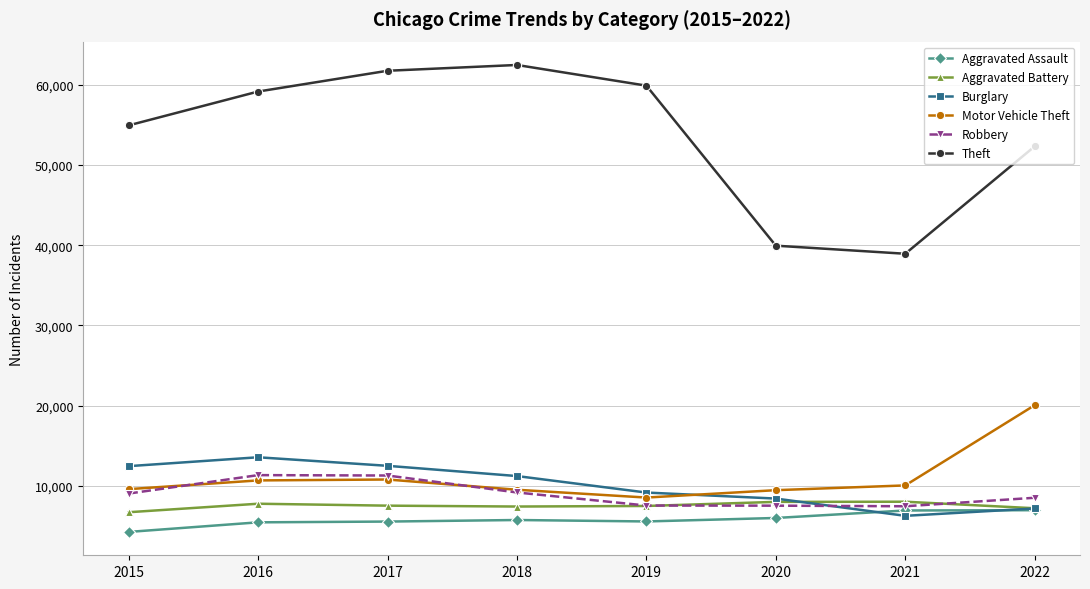

How many data points in Aggravated Assault are less than 5783?

4